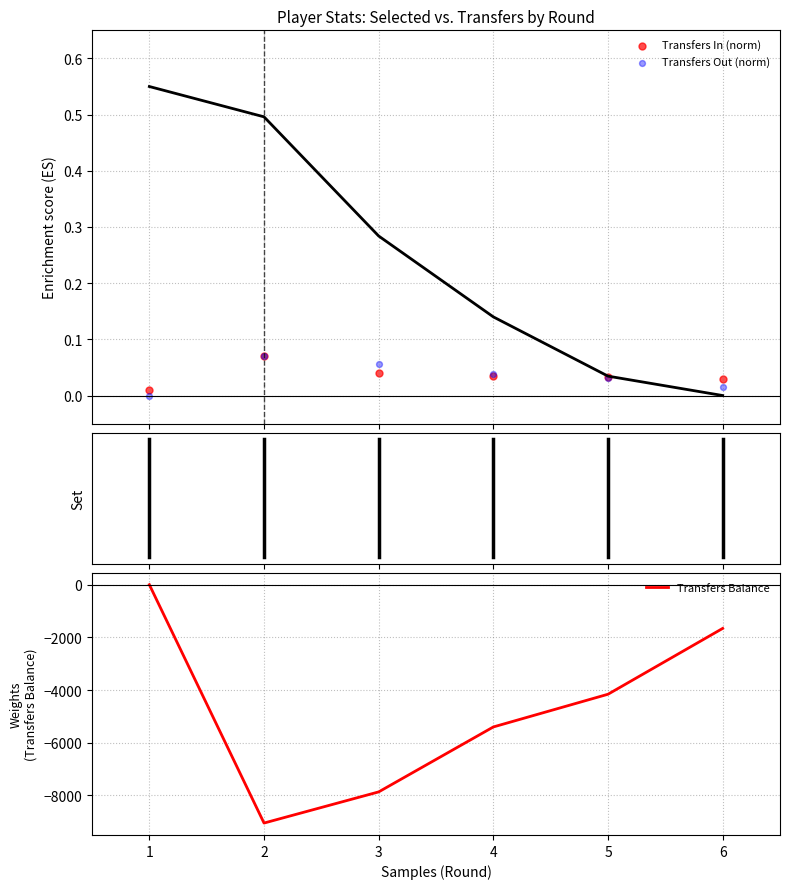

Which series has the largest total across all categories?

Transfers In (norm)